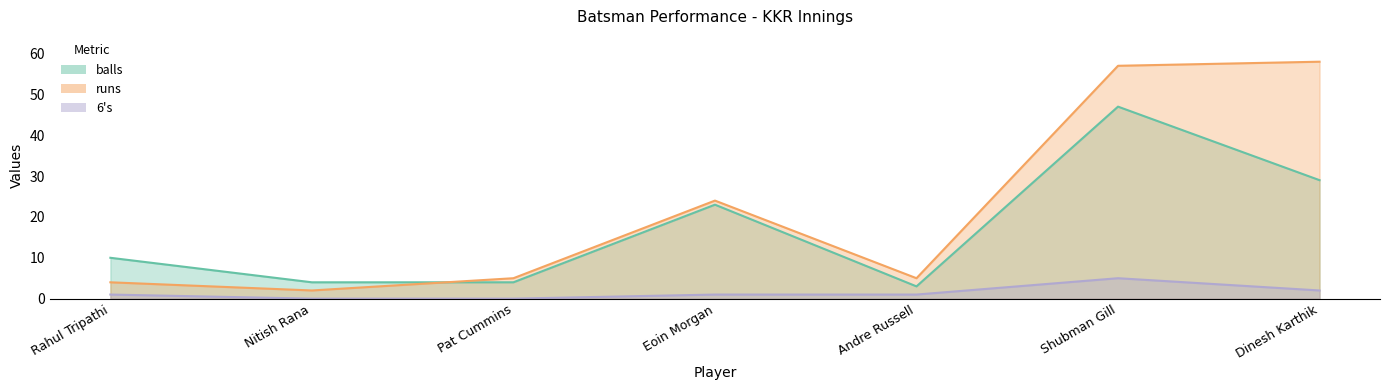

Read the balls value at Rahul Tripathi, to the nearest 10.

10